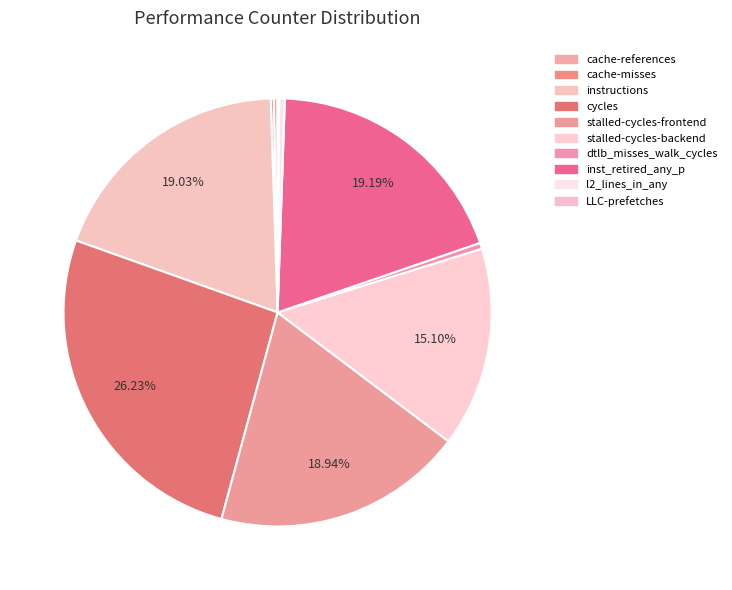

Rank the categories by value from lowest to highest.

LLC-prefetches, cache-misses, cache-references, l2_lines_in_any, dtlb_misses_walk_cycles, stalled-cycles-backend, stalled-cycles-frontend, instructions, inst_retired_any_p, cycles